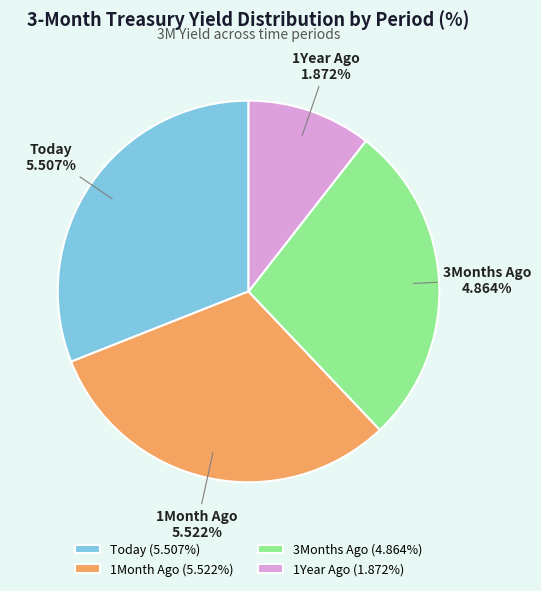

To the nearest percent, what is the difference between the 3Months Ago and 1Year Ago slice percentages?

17%